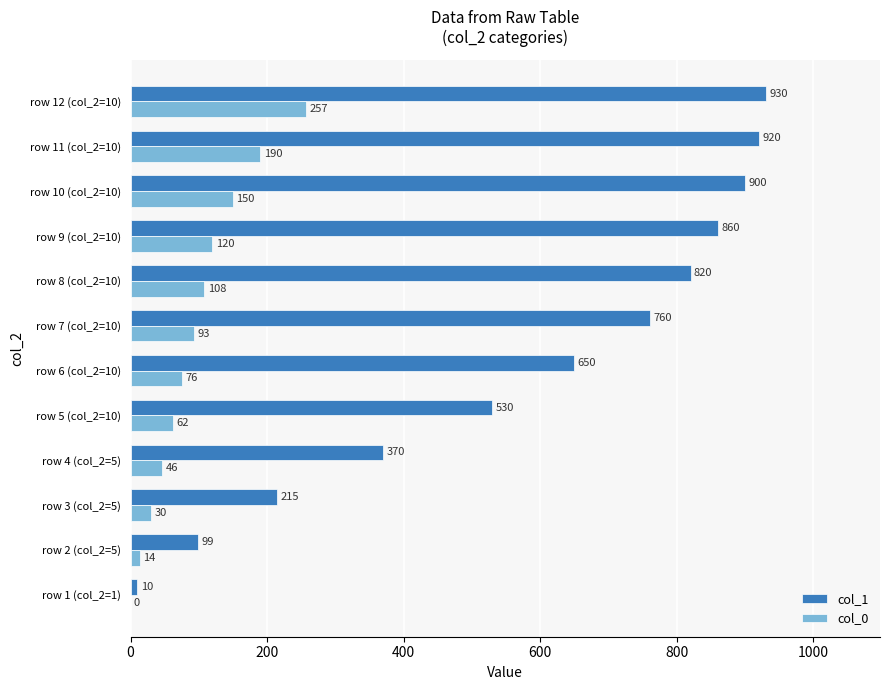

What are all the series names shown in the legend?

col_1, col_0